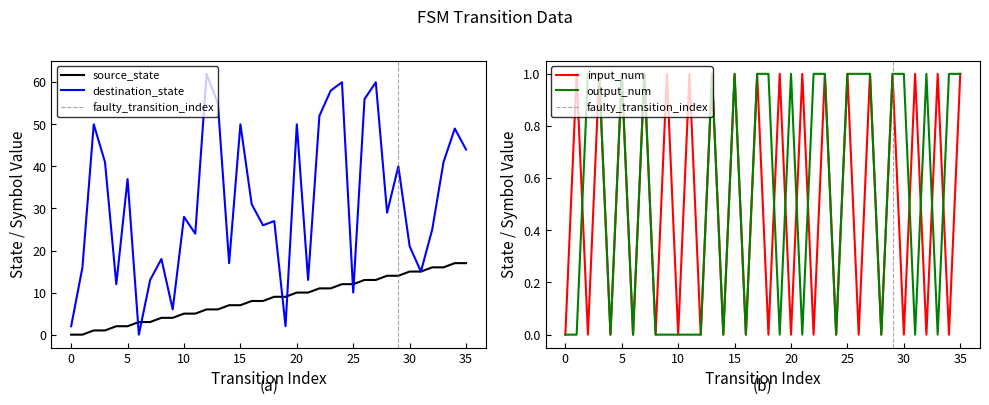

List the labels in order of source_state value, smallest first.

0, 1, 2, 3, 4, 5, 6, 7, 8, 9, 10, 11, 12, 13, 14, 15, 16, 17, 18, 19, 20, 21, 22, 23, 24, 25, 26, 27, 28, 29, 30, 31, 32, 33, 34, 35